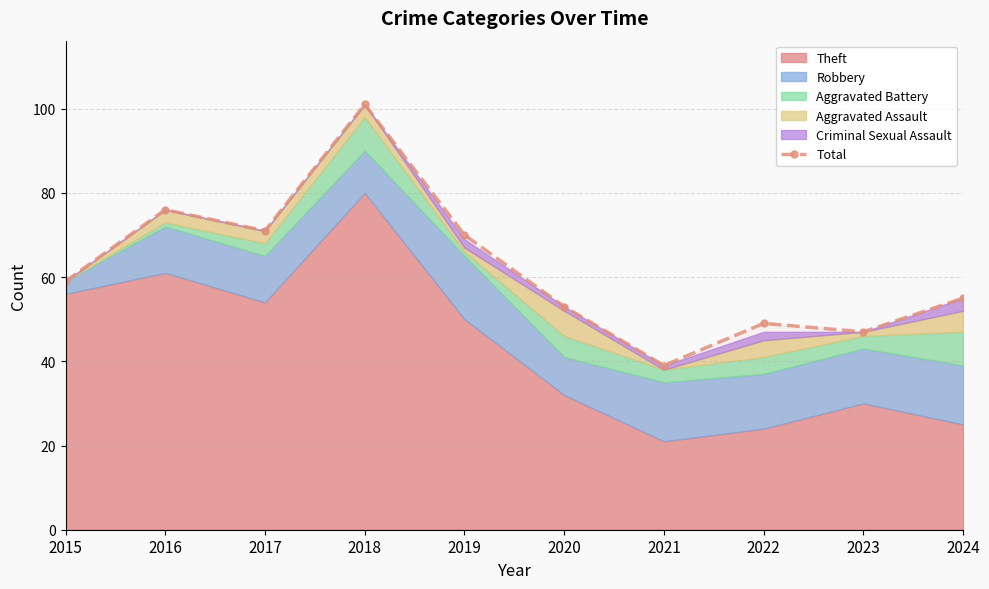

How many lines are shown in the chart?

1